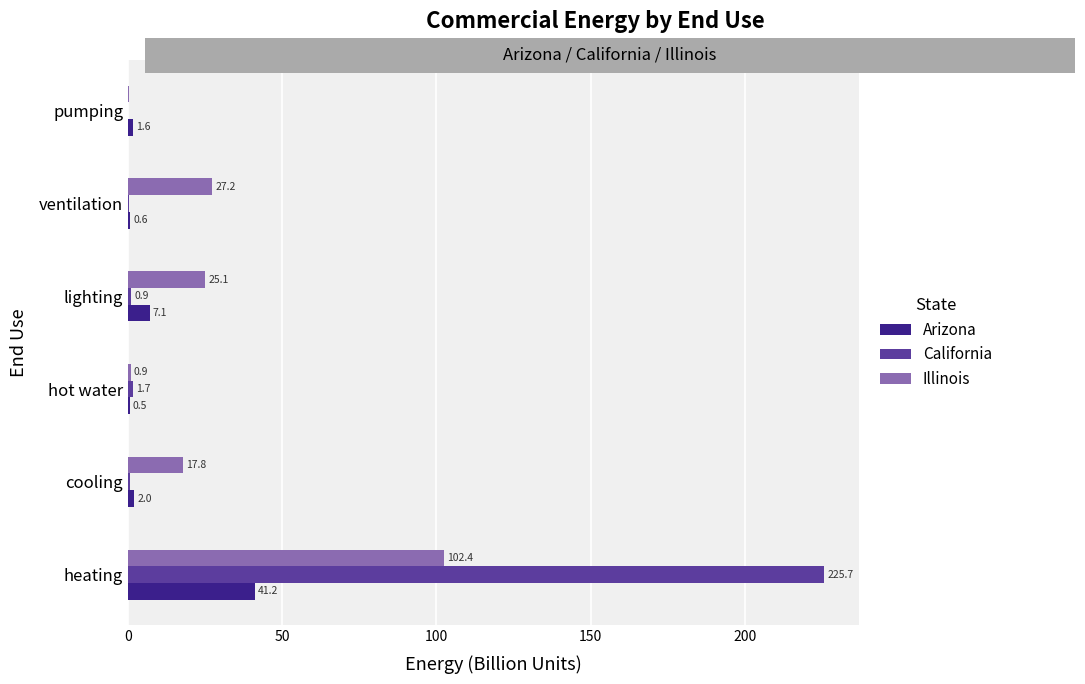

Which series changed the most between cooling and pumping?

Illinois